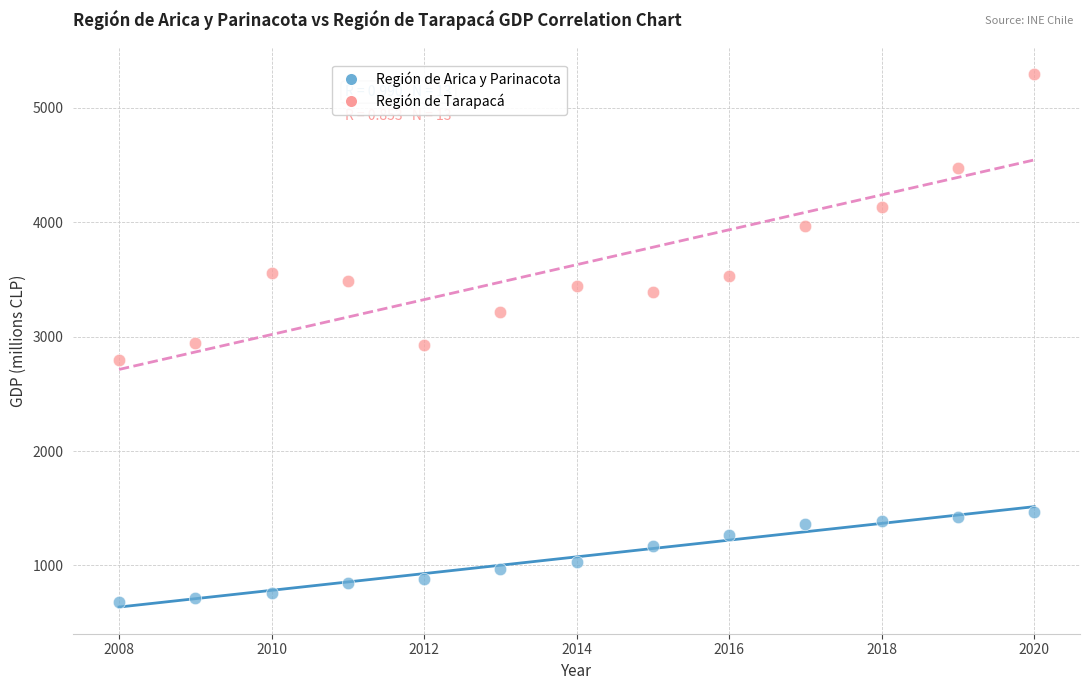

Across all data points, what is the range of Y values (max minus min)?

4616